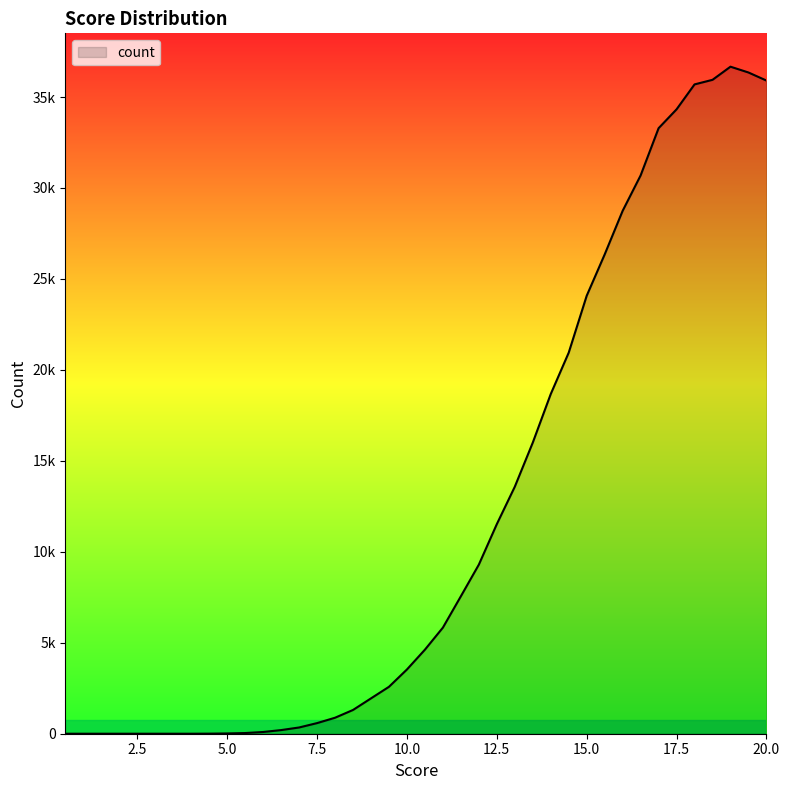

Reading left to right, transcribe all the data shown in this chart.

0.5=0	1.0=0	1.5=0	2.0=0	2.5=0	3.0=0	3.5=0	4.0=0	4.5=4	5.0=15	5.5=37	6.0=95	6.5=200	7.0=343	7.5=584	8.0=879	8.5=1306	9.0=1943	9.5=2579	10.0=3532	10.5=4620	11.0=5833	11.5=7556	12.0=9295	12.5=11521	13.0=13577	13.5=16002	14.0=18672	14.5=20948	15.0=24074	15.5=26346	16.0=28744	16.5=30691	17.0=33287	17.5=34325	18.0=35695	18.5=35947	19.0=36669	19.5=36350	20.0=35906